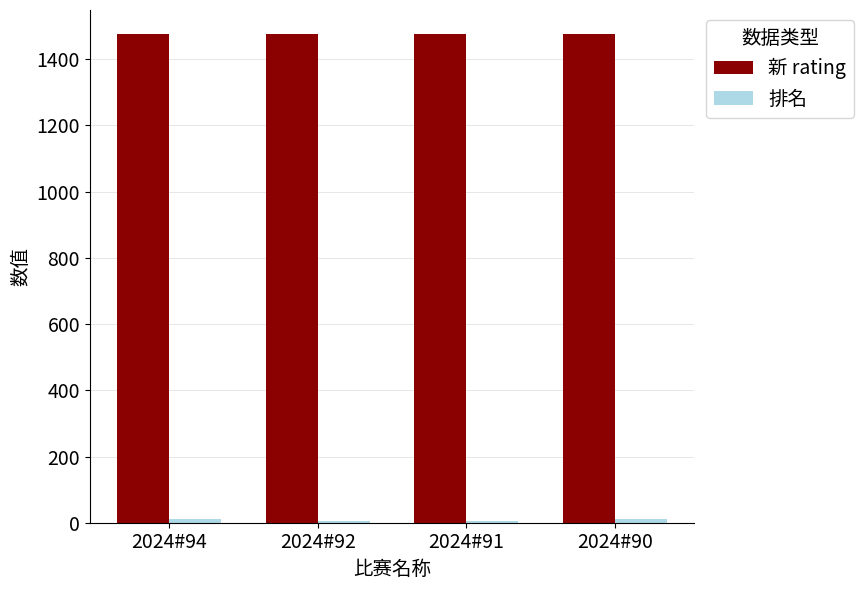

How many groups of bars are there?

4